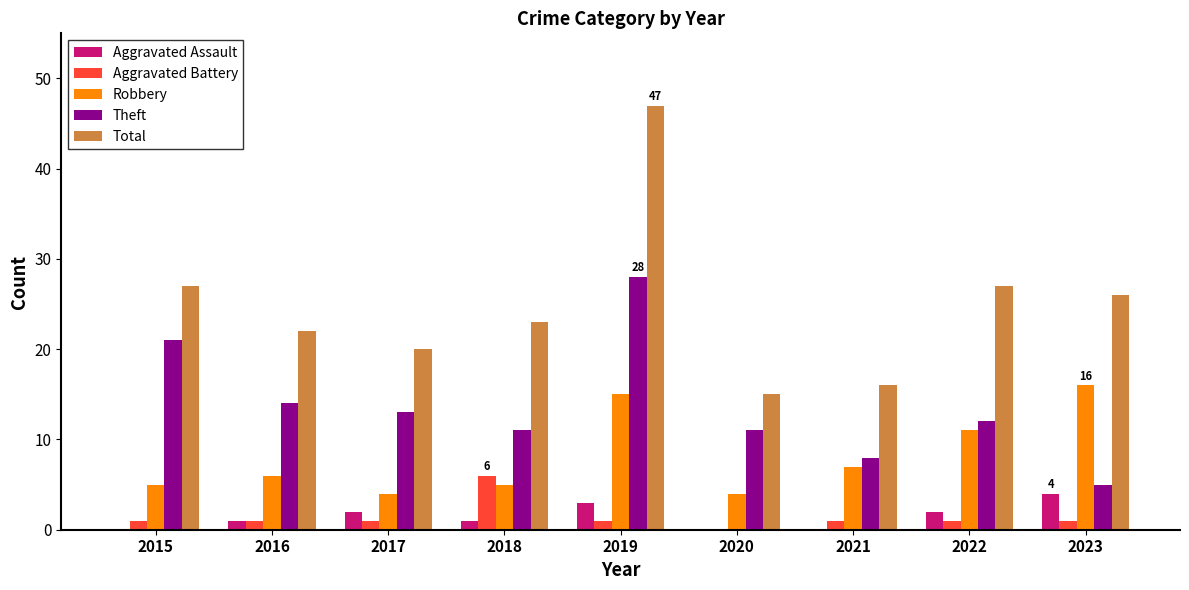

What are all the series names shown in the legend?

Aggravated Assault, Aggravated Battery, Robbery, Theft, Total